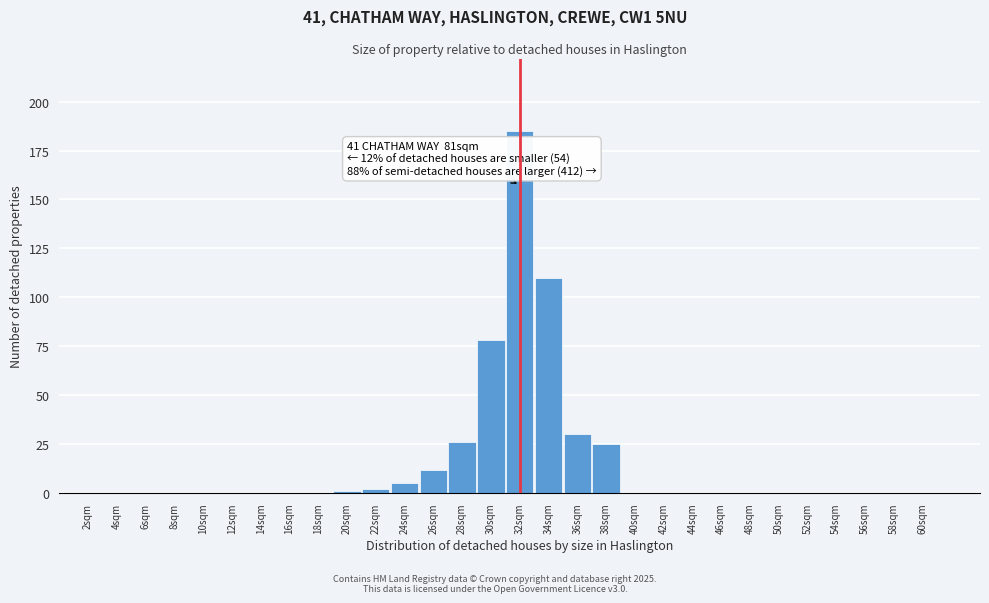

Reading right to left, what are all the values shown in this chart?

60sqm=0	58sqm=0	56sqm=0	54sqm=0	52sqm=0	50sqm=0	48sqm=0	46sqm=0	44sqm=0	42sqm=0	40sqm=0	38sqm=25	36sqm=30	34sqm=110	32sqm=185	30sqm=78	28sqm=26	26sqm=12	24sqm=5	22sqm=2	20sqm=1	18sqm=0	16sqm=0	14sqm=0	12sqm=0	10sqm=0	8sqm=0	6sqm=0	4sqm=0	2sqm=0